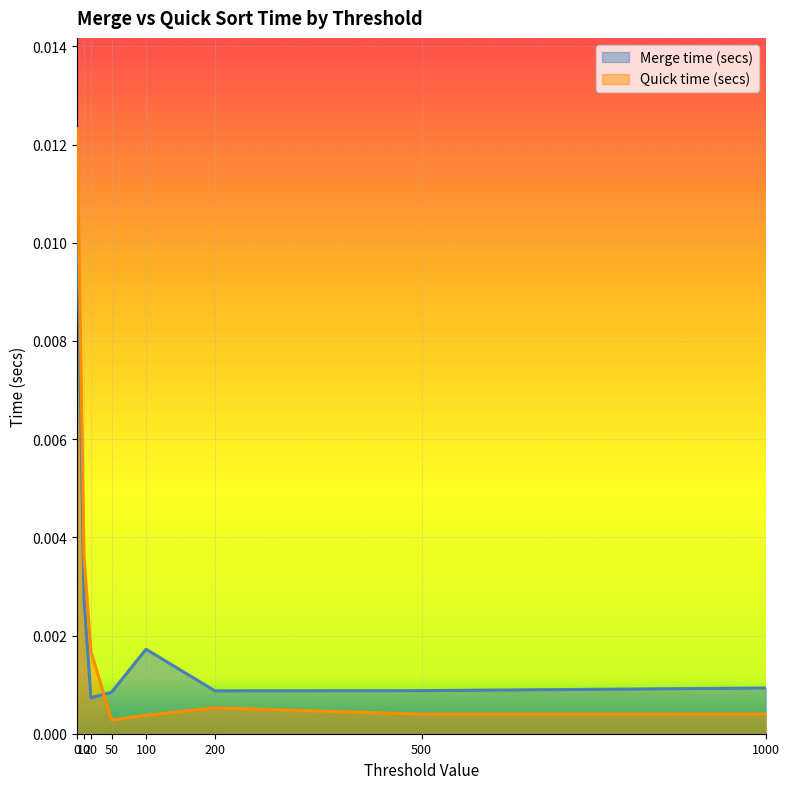

The Merge time (secs) series shows 0.0 at 200. True or false?

False